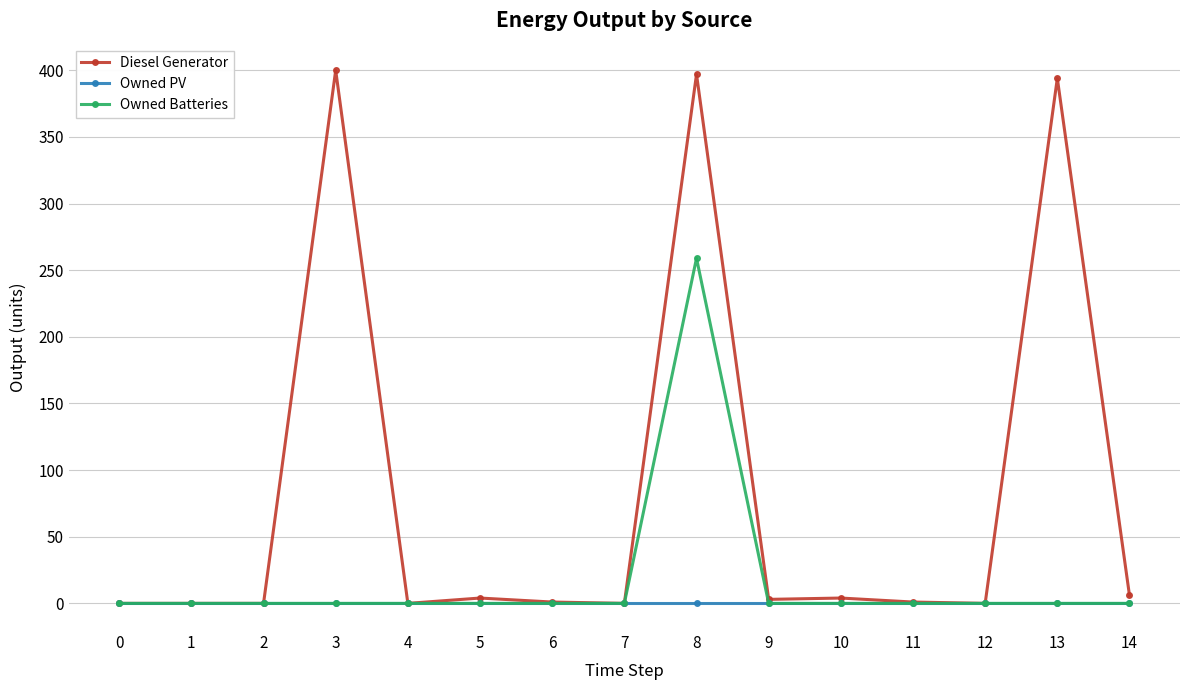

True or false: Diesel Generator has more than 2 interior local peaks.

True